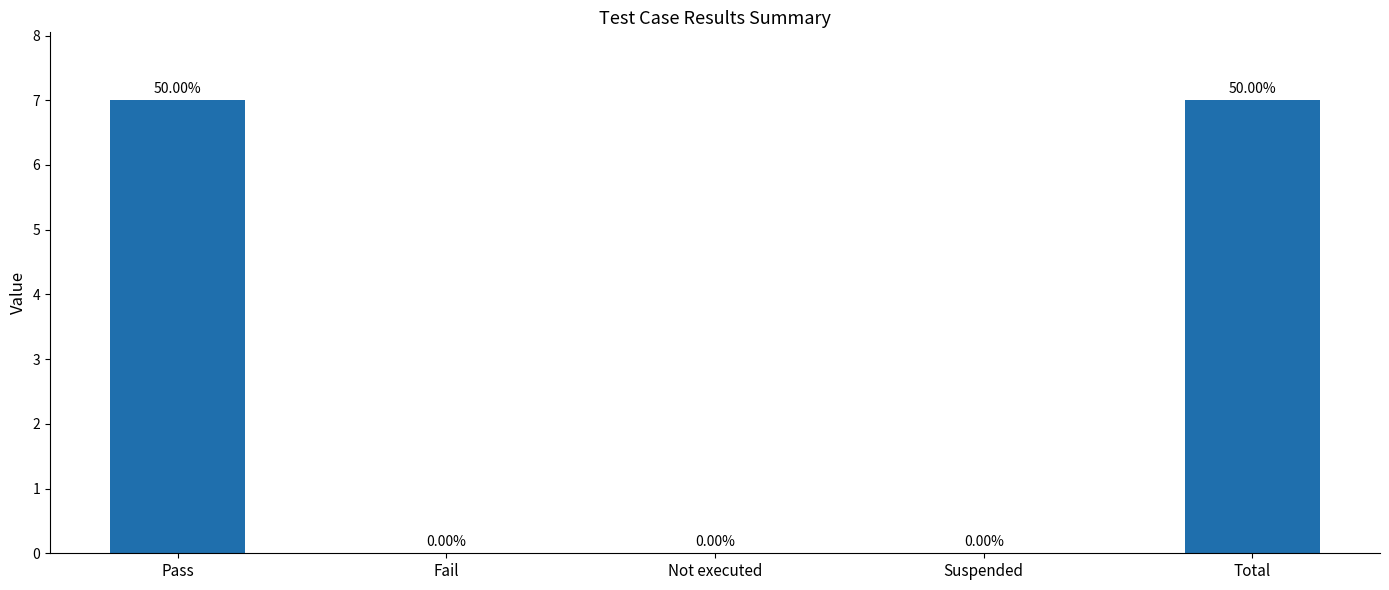

The value at Total is 7. True or false?

True